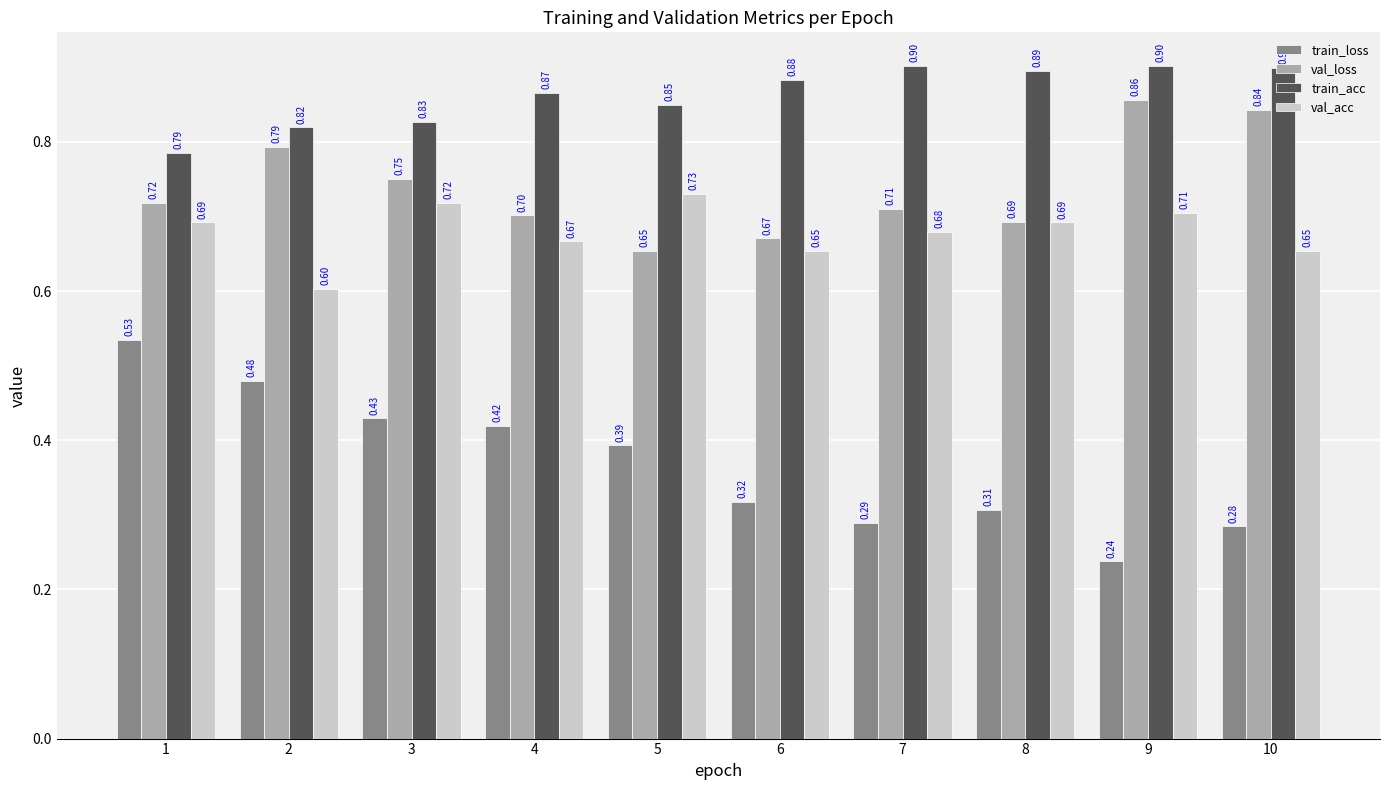

What is the sum of the val_acc values at 1 and 10?

1.3